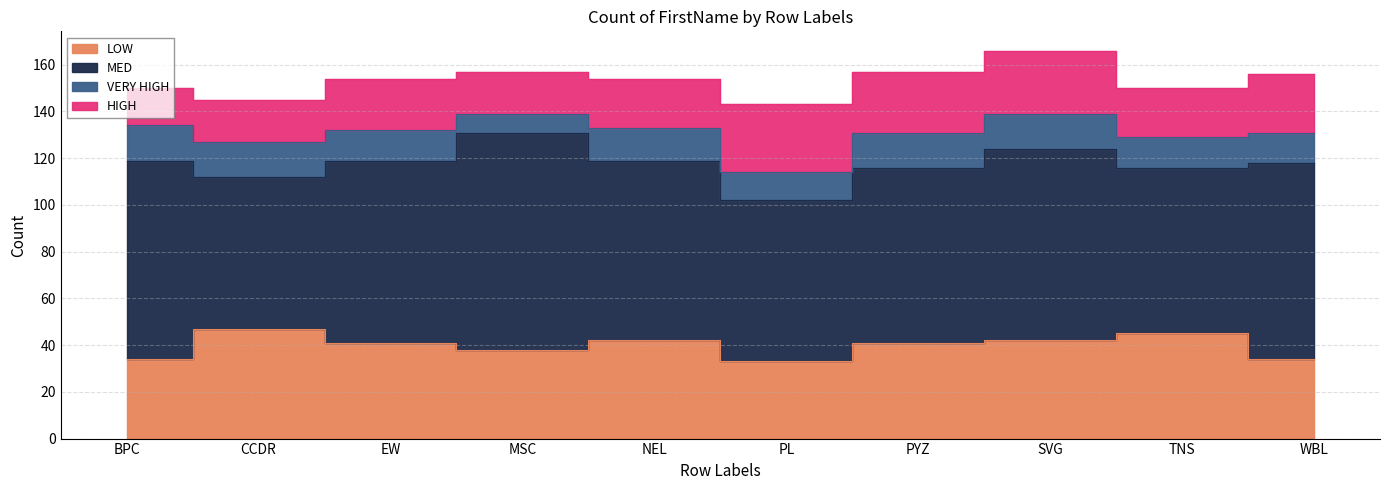

Count the VERY HIGH values in the range 13 to 15.

8